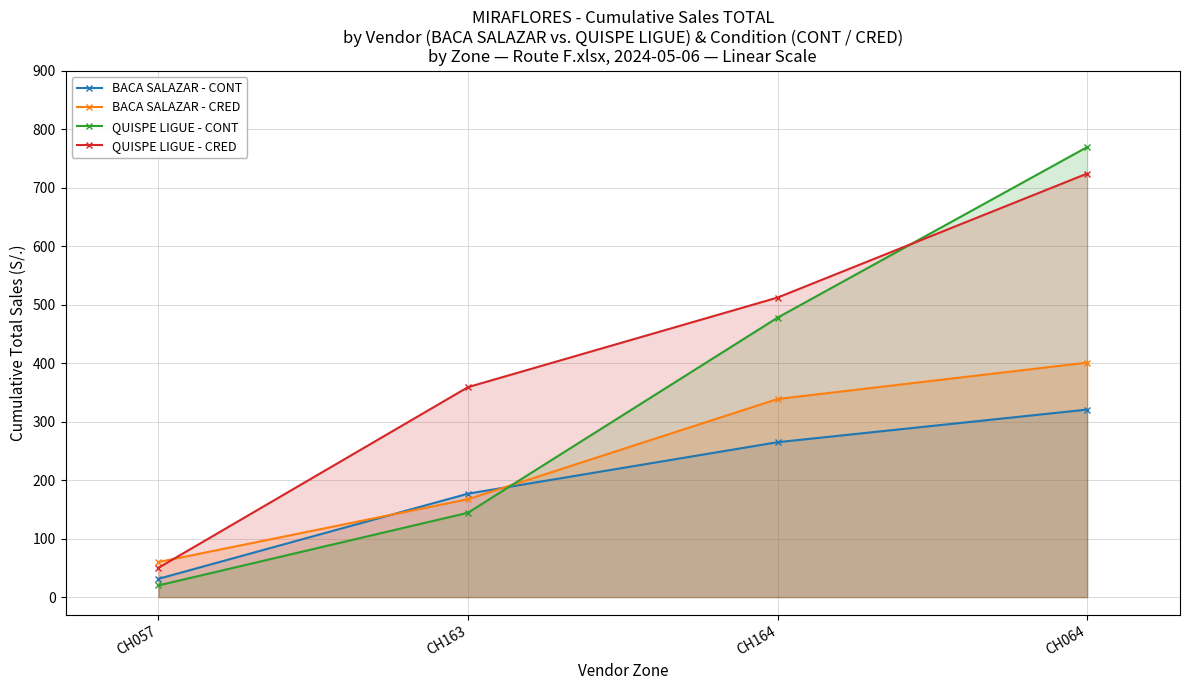

True or false: BACA SALAZAR - CONT and QUISPE LIGUE - CONT cross at least once.

True